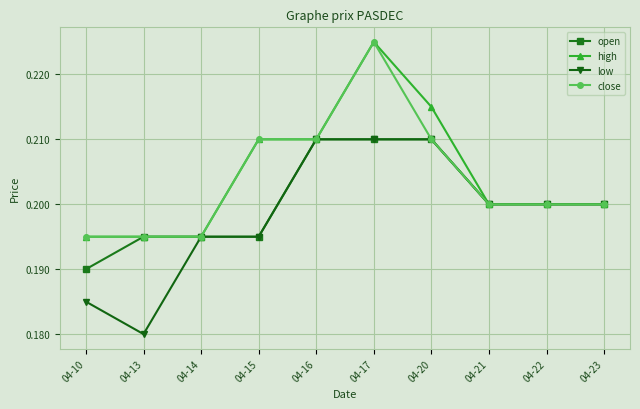

At which category is the sum across all series the highest?

04-17